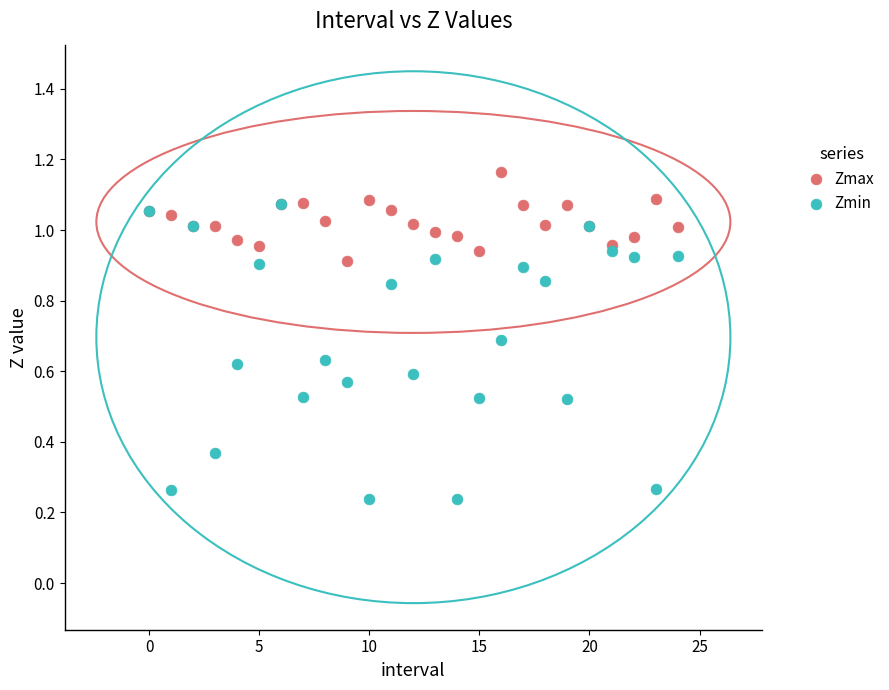

What are all the series names shown in the legend?

Zmax, Zmin